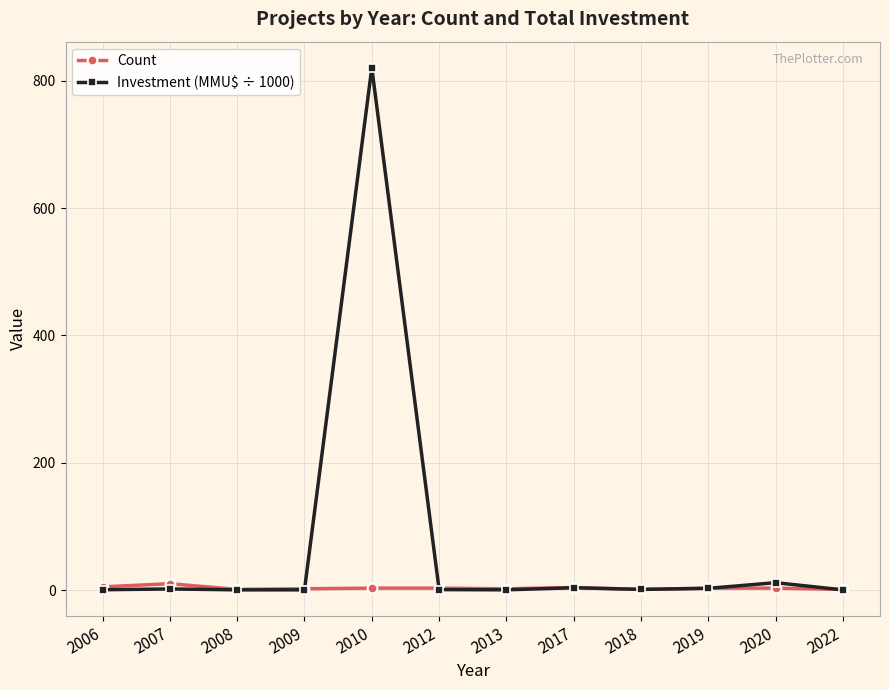

How many categories are shown in the chart?

12